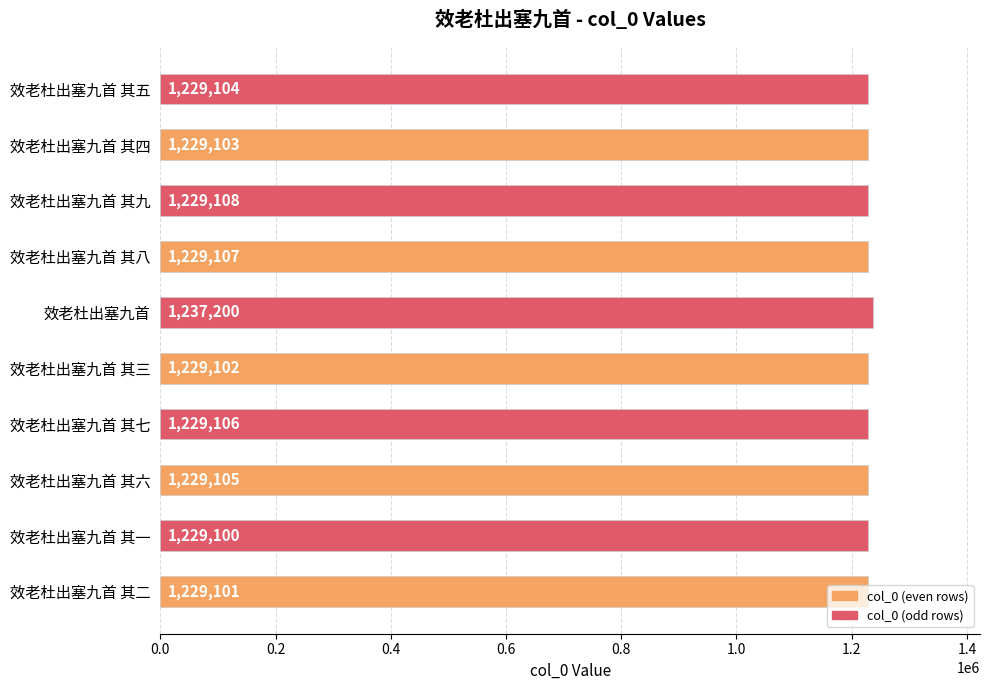

Rank the categories by value from highest to lowest.

效老杜出塞九首, 效老杜出塞九首 其九, 效老杜出塞九首 其八, 效老杜出塞九首 其七, 效老杜出塞九首 其六, 效老杜出塞九首 其五, 效老杜出塞九首 其四, 效老杜出塞九首 其三, 效老杜出塞九首 其二, 效老杜出塞九首 其一